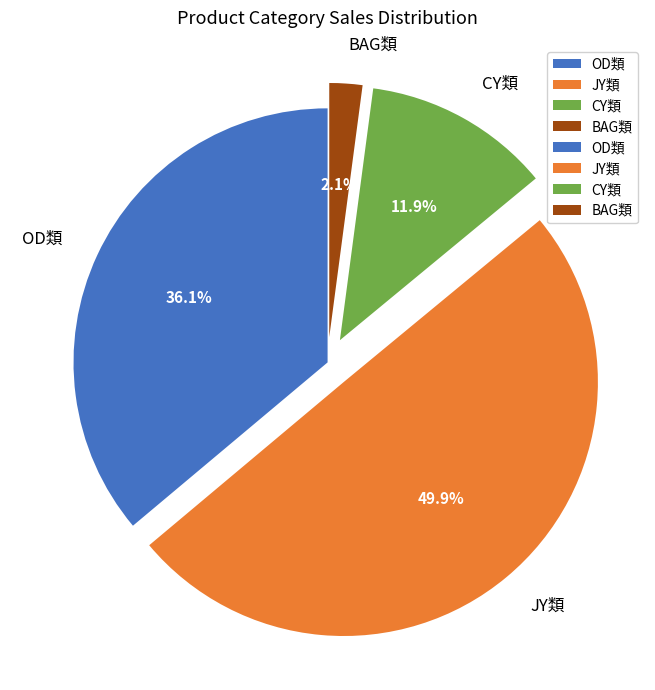

Which has a higher value, JY類 or BAG類?

JY類